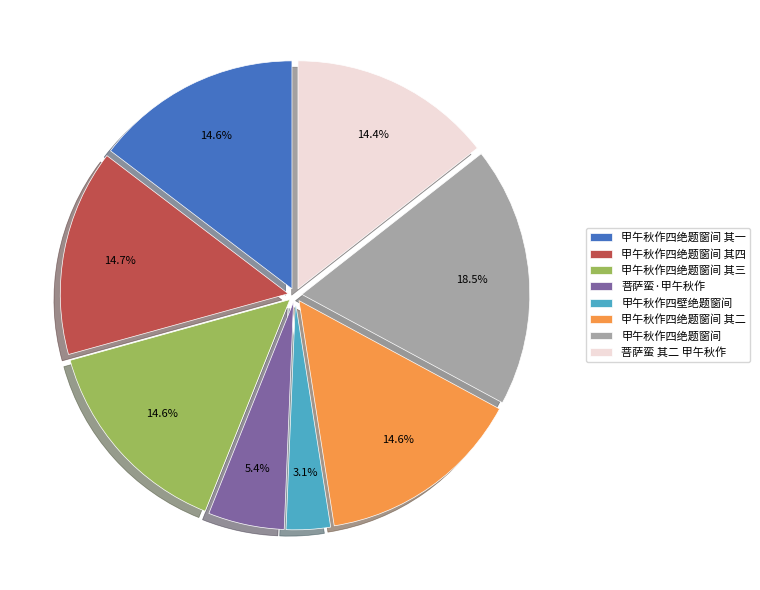

To the nearest percent, what is the average slice percentage?

12%